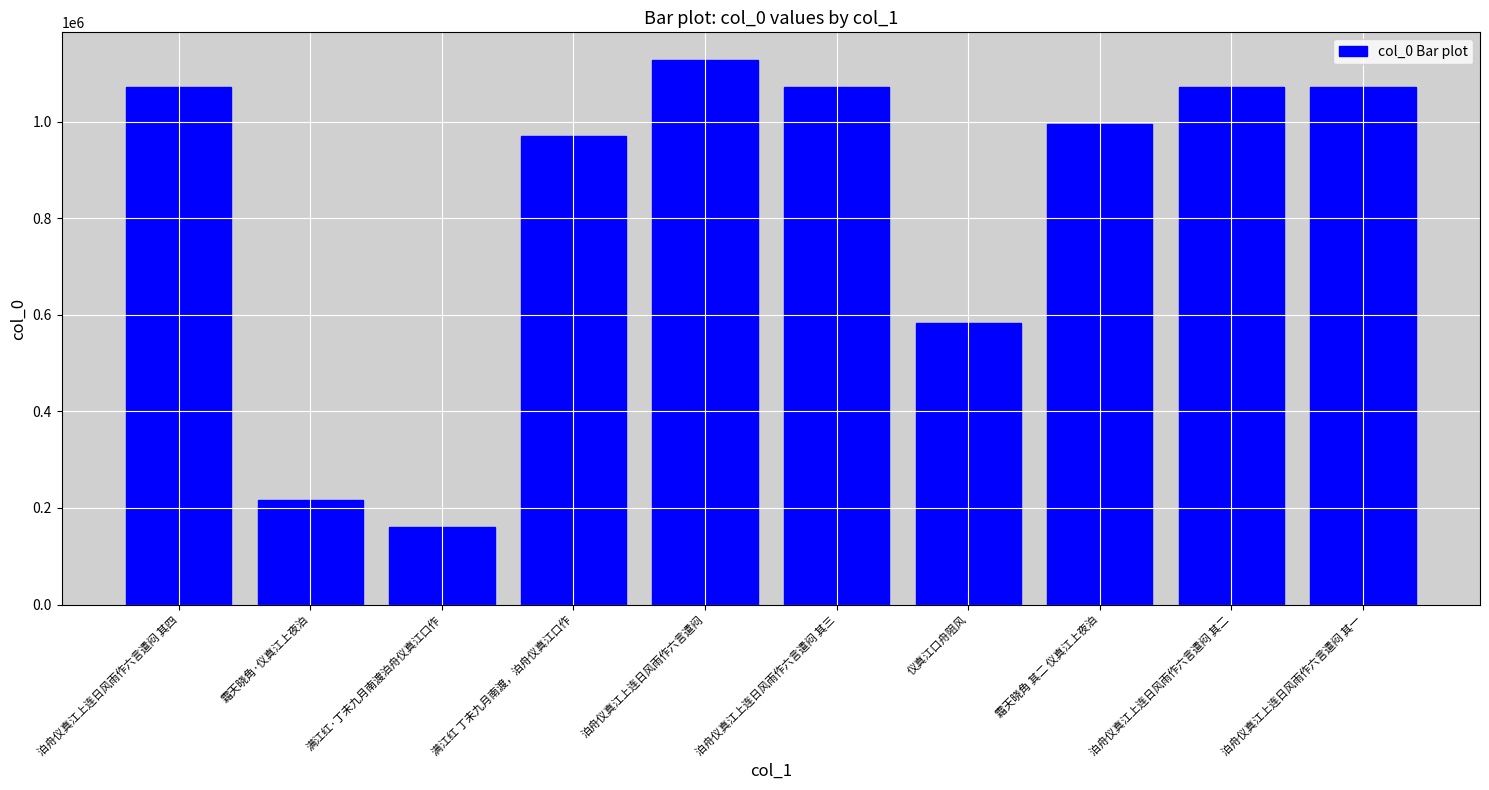

At which label is the value closest to 644215?

仪真江口舟阻风